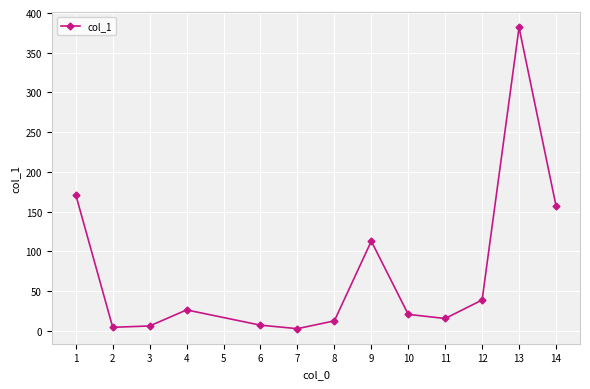

The chart shows a value of 15.4 at 11. True or false?

True